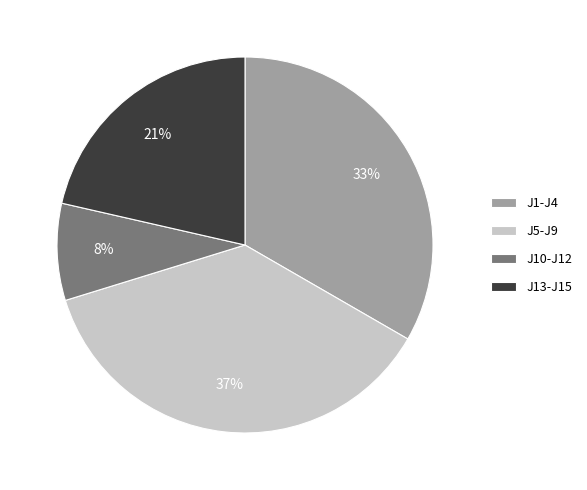

Combined, do J13-J15 and J5-J9 account for over 50%?

Yes